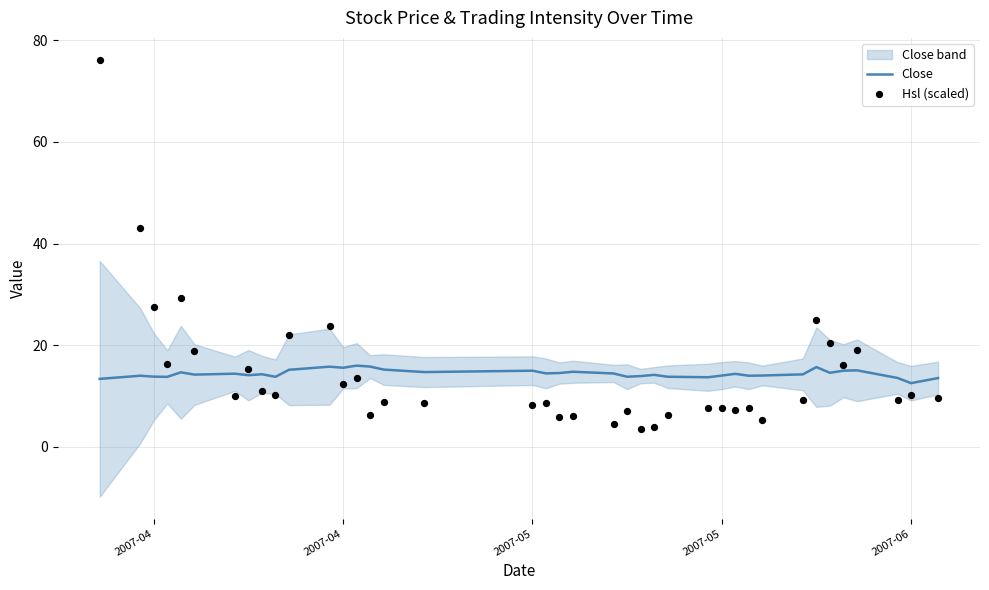

Is the value of Hsl (scaled) at 31 greater than the value of Close at 21?

No